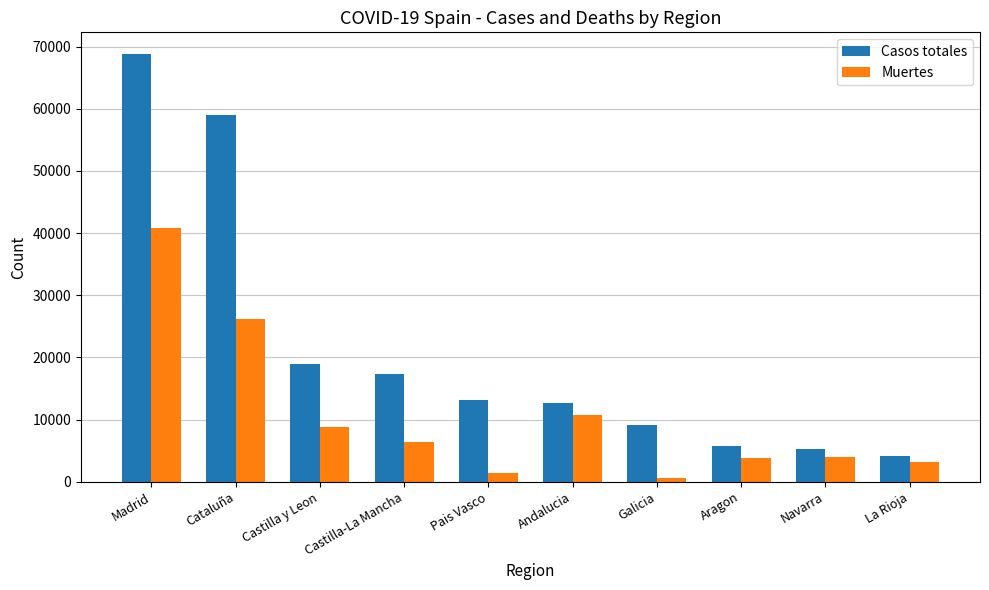

What value does the Muertes series have at Madrid, to the nearest 50?

40750